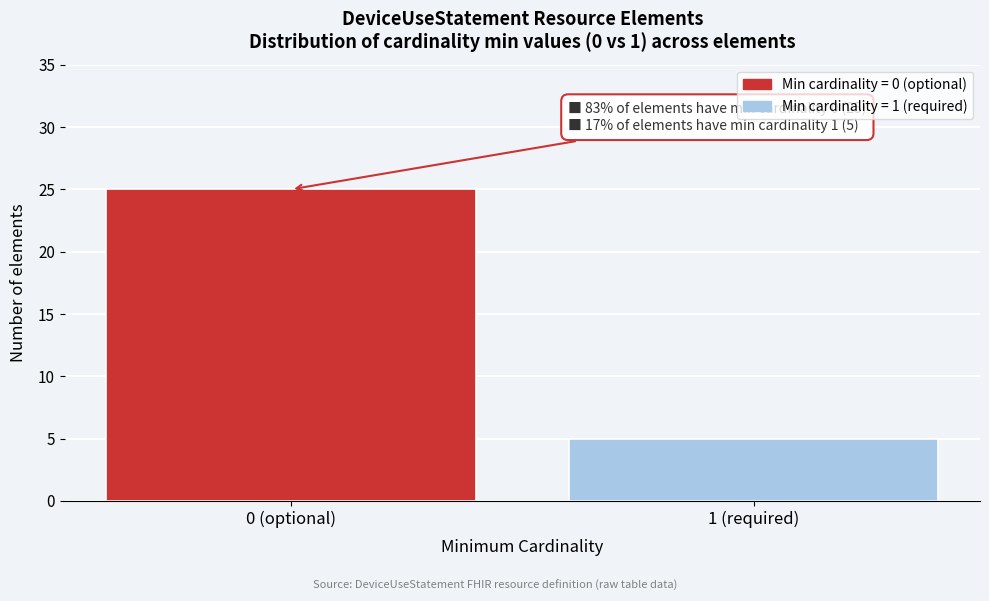

Reading left to right, extract all data points from this chart.

25	5